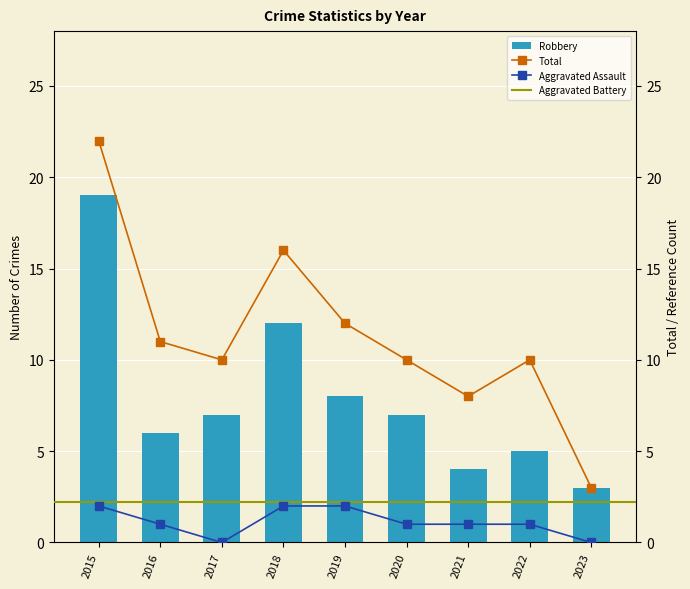

Does the chart contain any negative values?

No